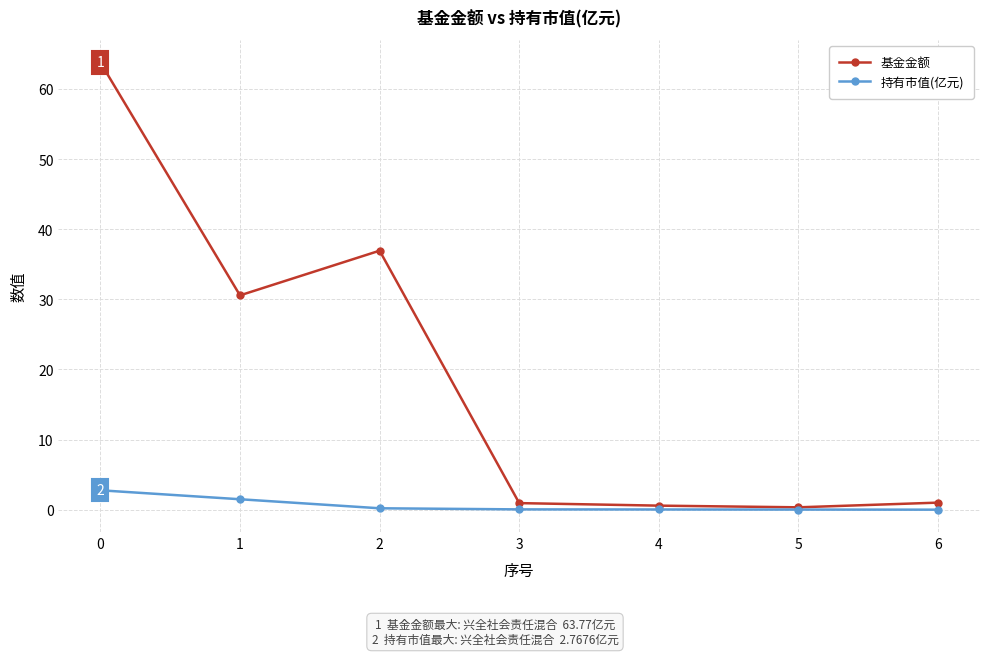

Does the chart display data point markers on the line(s)?

Yes